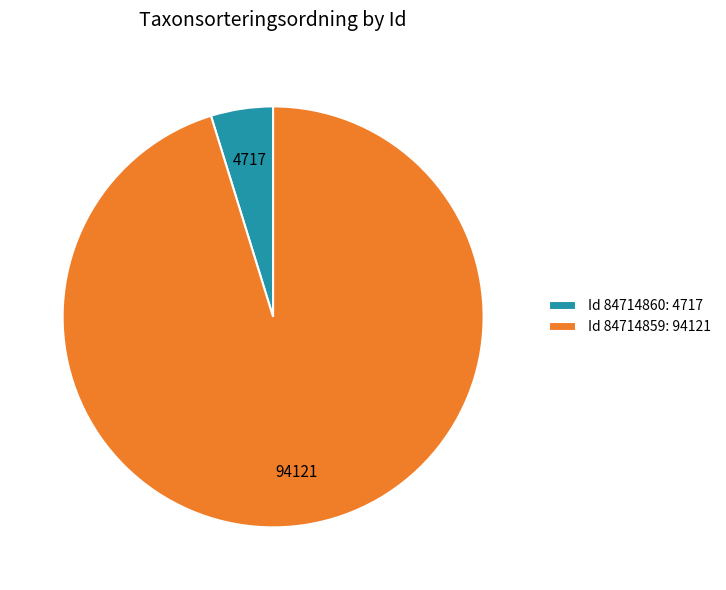

Which category has the smallest portion of the pie?

Id 84714860: 4717